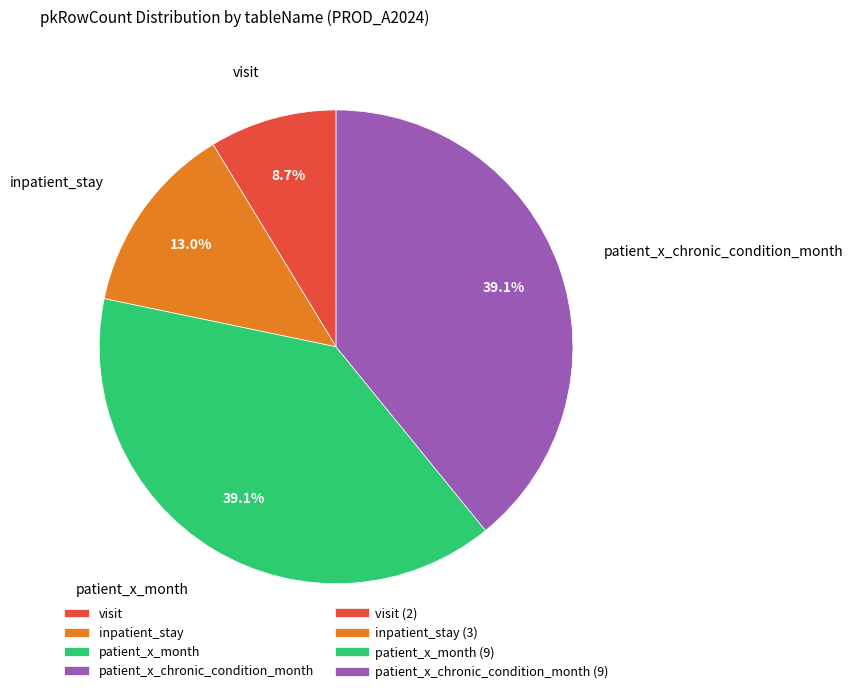

To the nearest percent, what percentage of the pie is visit?

9%